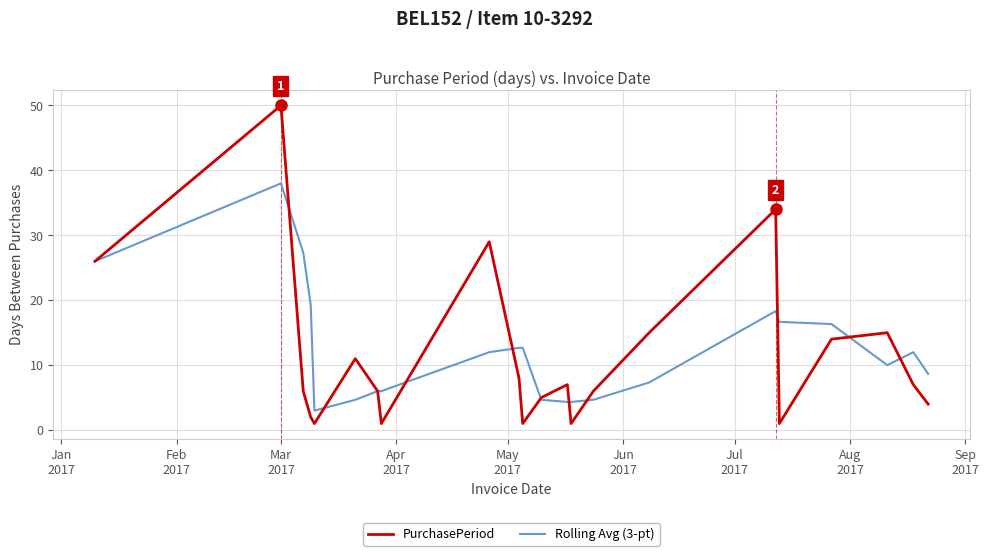

Which series has the largest range (max minus min)?

PurchasePeriod